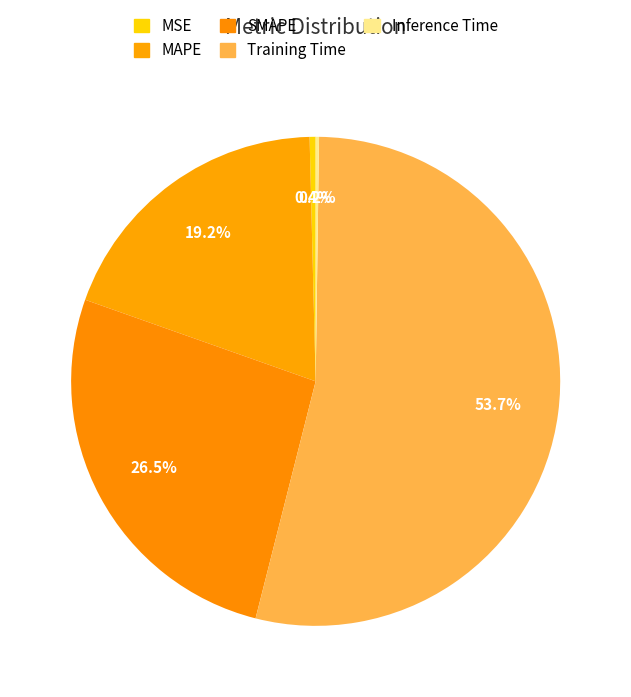

Rank the categories by value from lowest to highest.

Inference Time, MSE, MAPE, SMAPE, Training Time